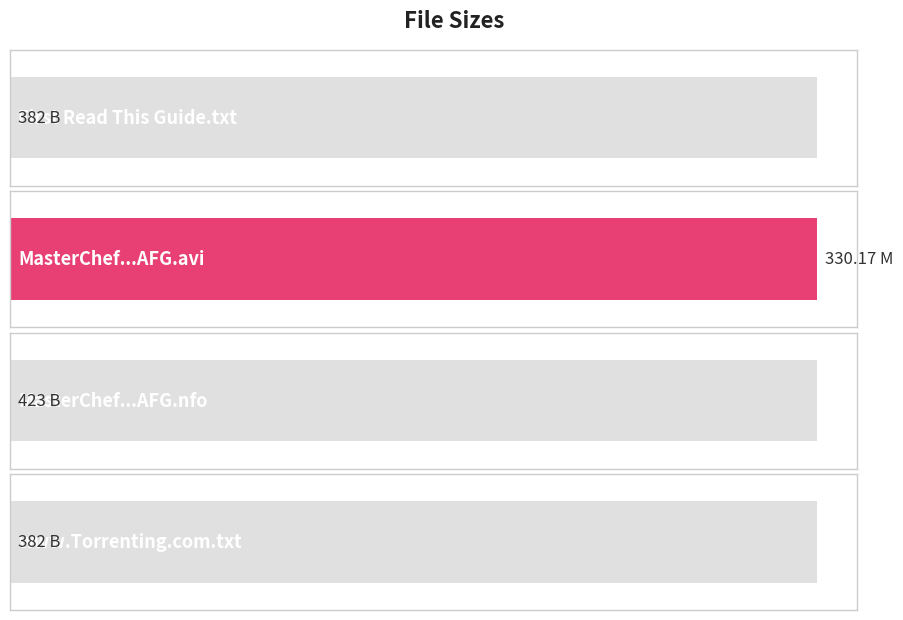

True or false: the data shows 277 at MasterChef.US.S04E07.HDTV.XviD-AFG.nfo.

False